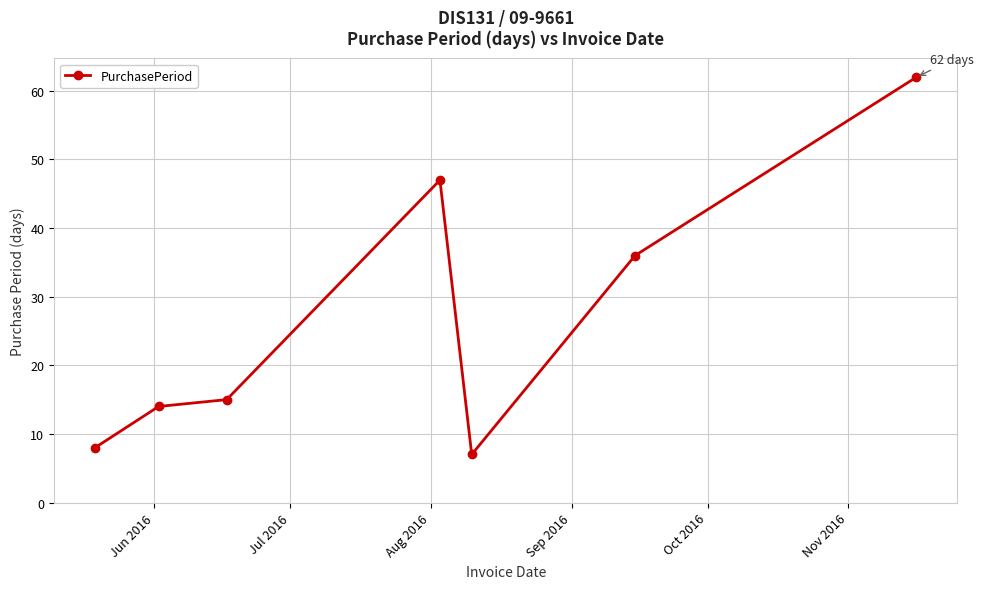

What is the minimum value shown in the chart?

7